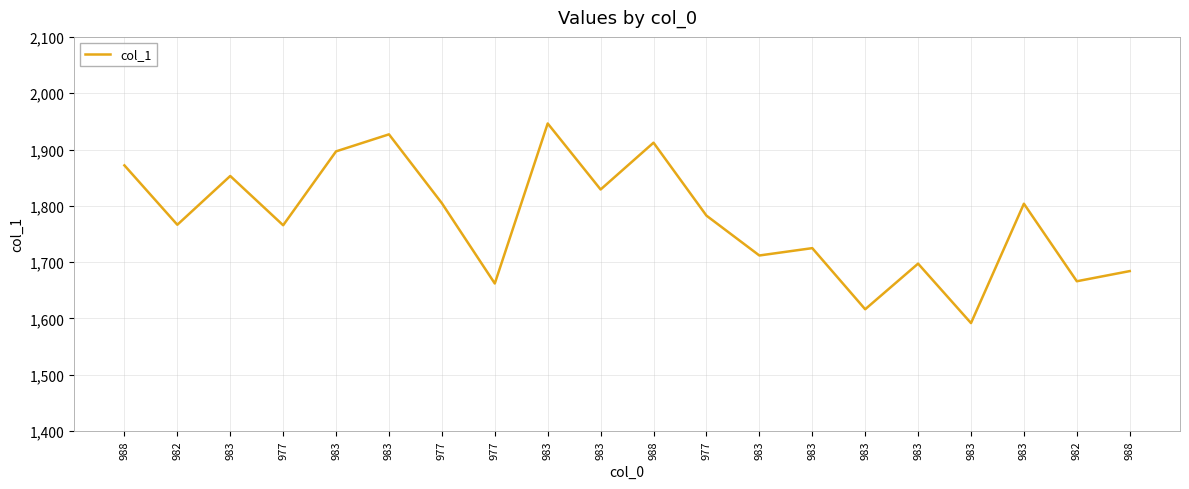

Does the chart have visible grid lines?

Yes